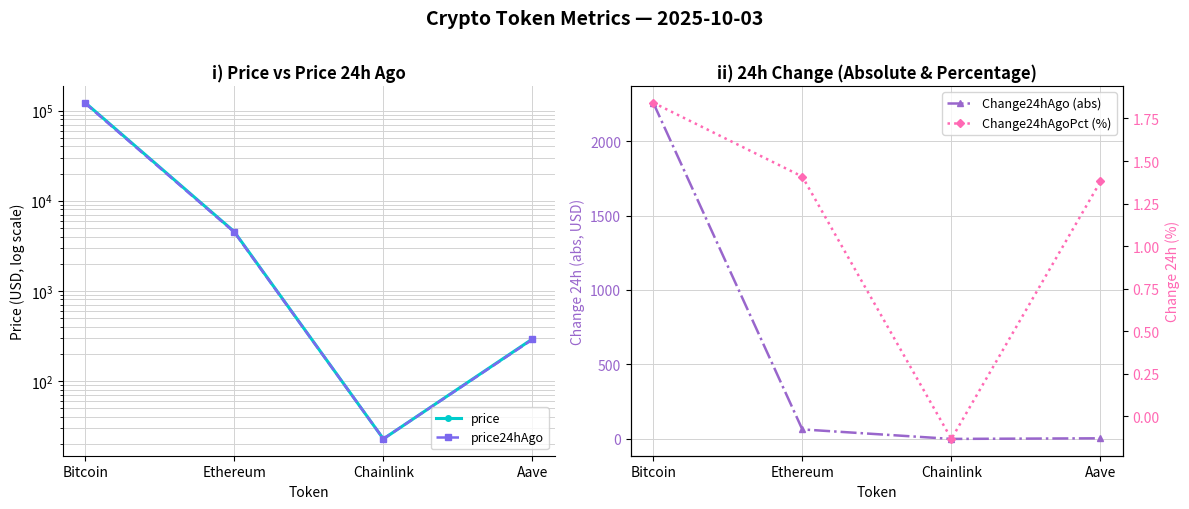

Reading left to right, what are all the values shown in this chart?

price: 122523.0	4528.6	22.7	292.1
price24hAgo: 120265.0	4464.8	22.7	288.0
Change24hAgo (abs): 2258.0	63.8	-0.0	4.0
Change24hAgoPct (%): 1.8	1.4	-0.1	1.4